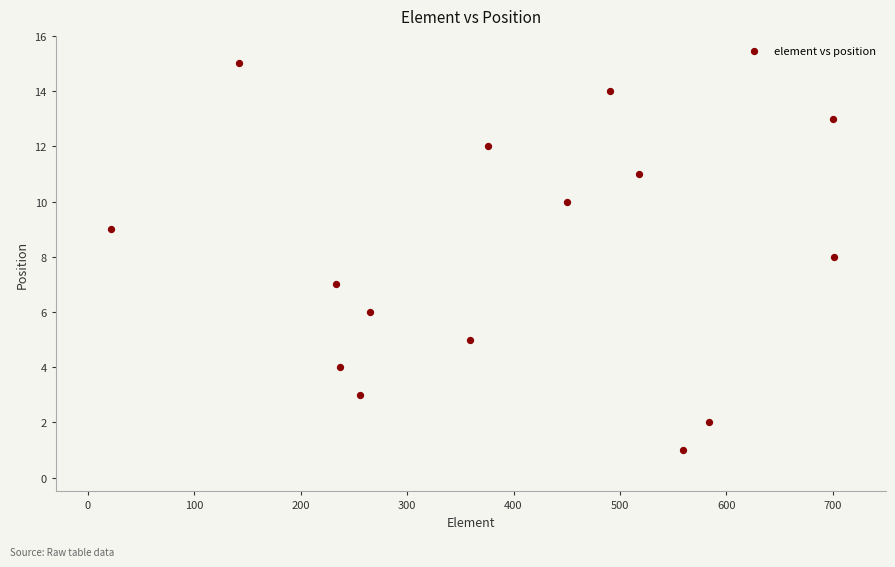

What is the range of Y values (max minus min)?

14